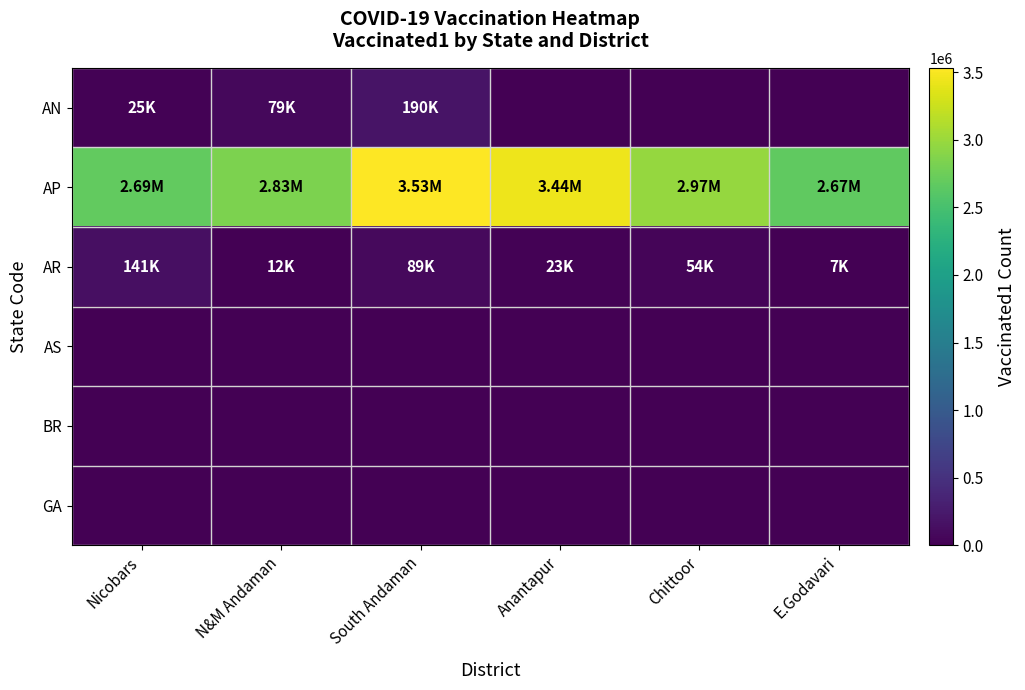

Which series has the largest range (max minus min)?

AP